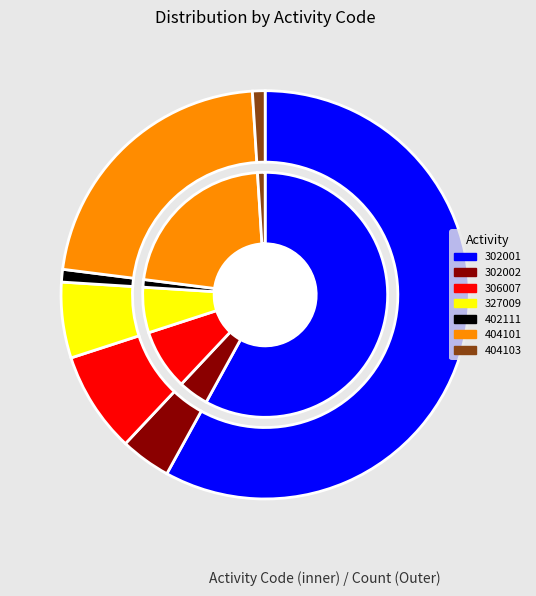

To the nearest percent, what portion does 302002 represent?

4%